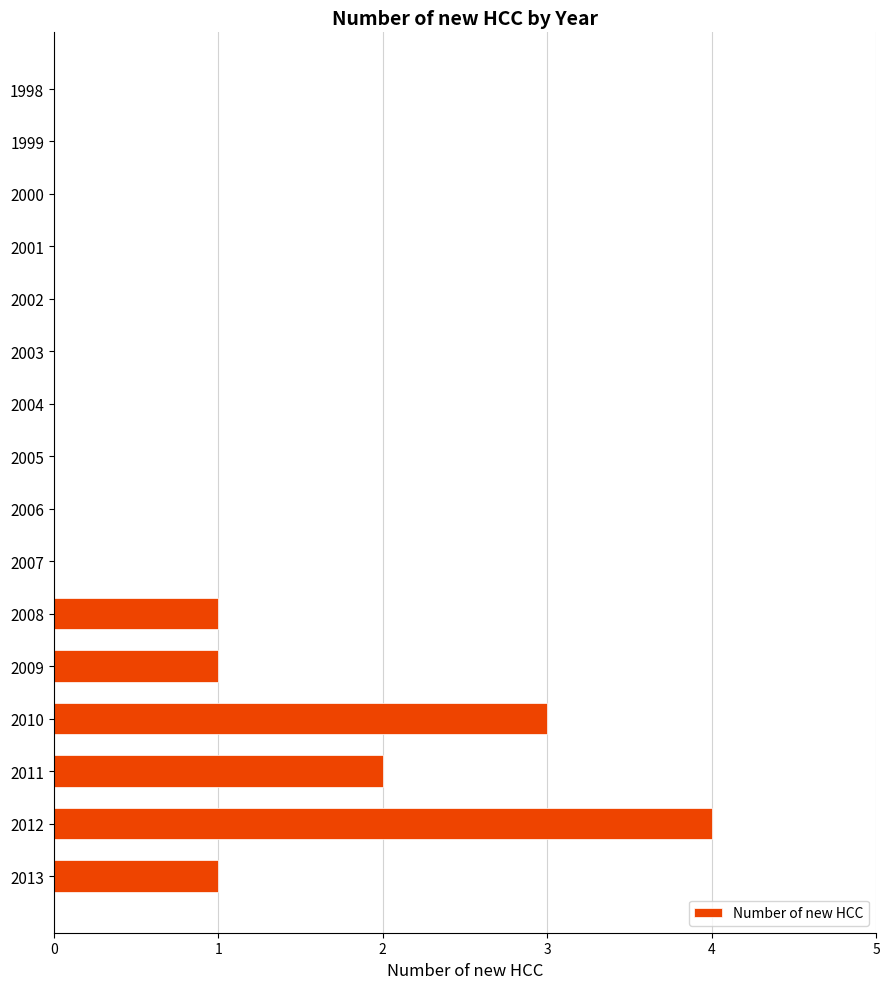

How many distinct data groups are displayed?

1